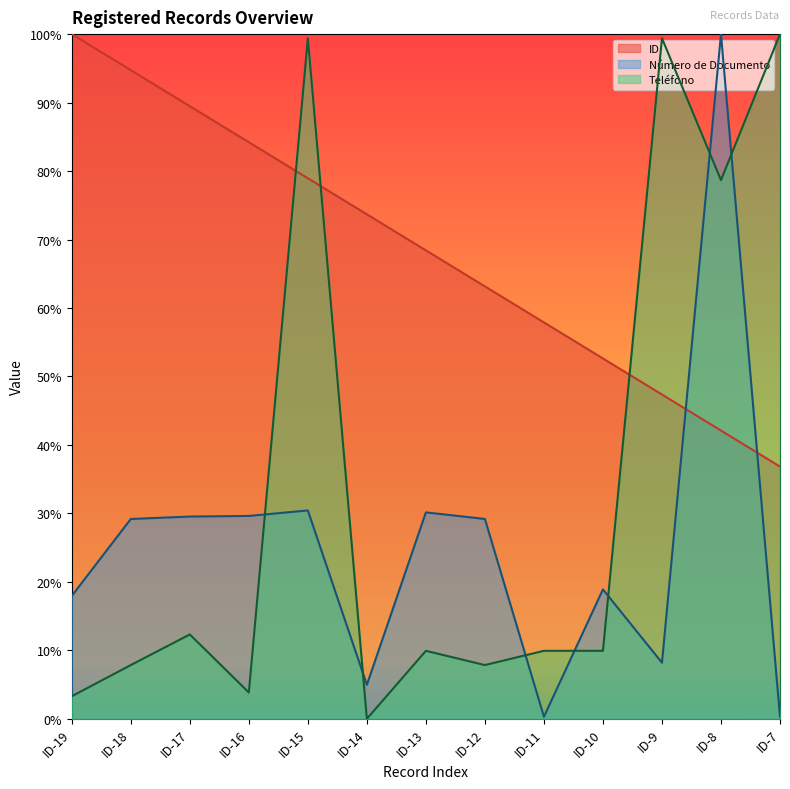

Is it true that Teléfono equals 1.3 at ID-9?

False